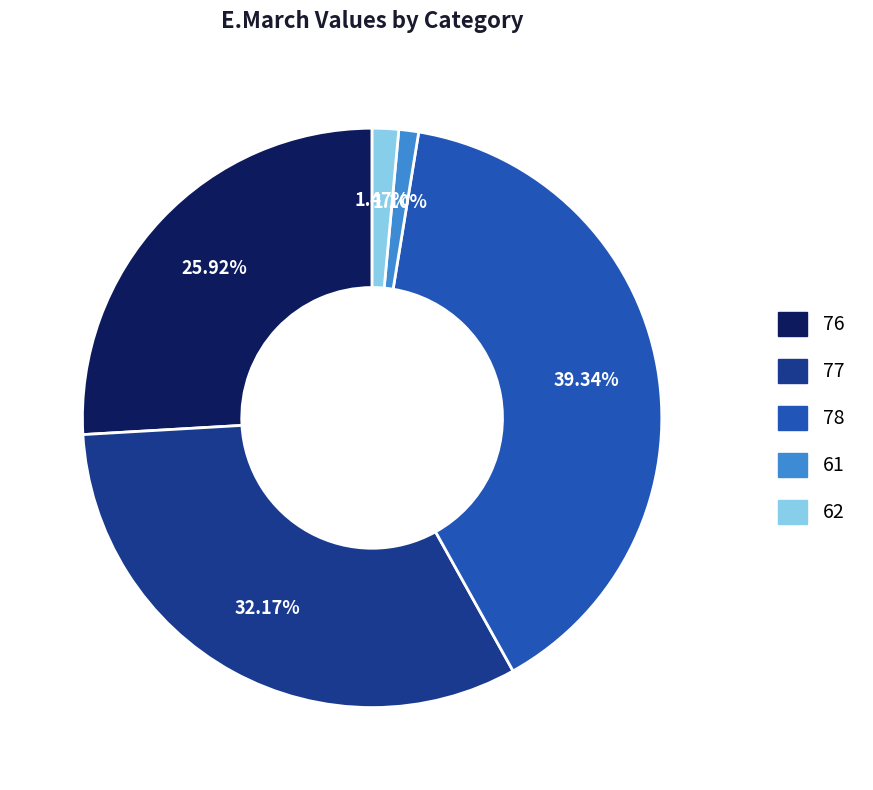

How many segments does this pie chart have?

5